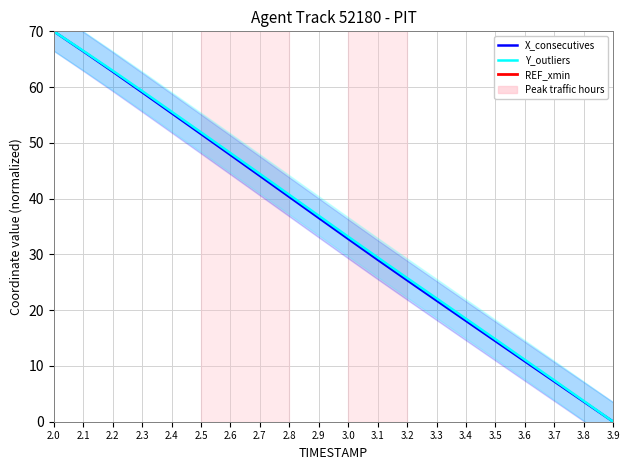

What are all the series names shown in the legend?

X_consecutives, Y_outliers, REF_xmin